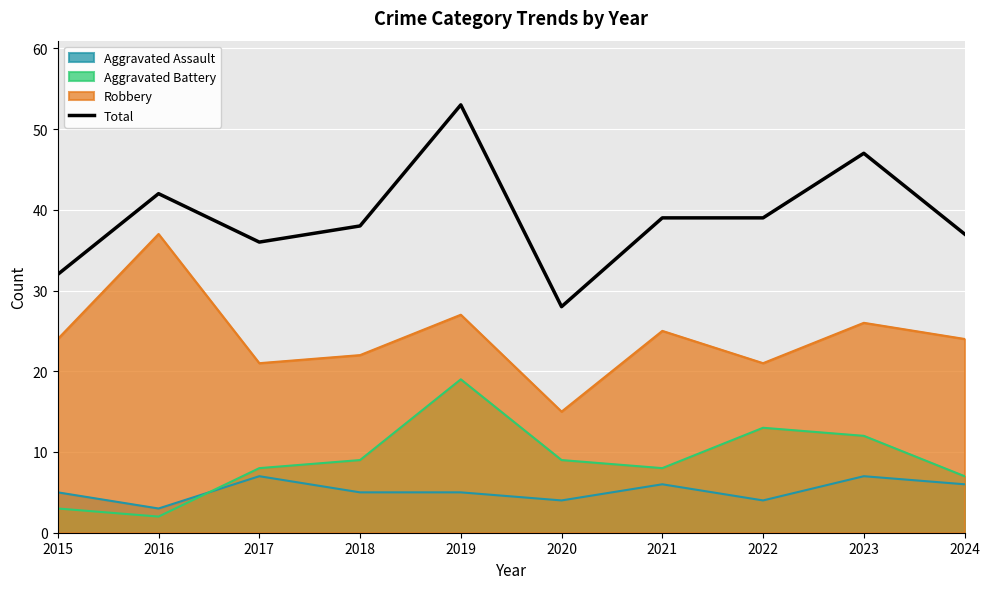

What is the sum of the values at 2022 and 2023?

86